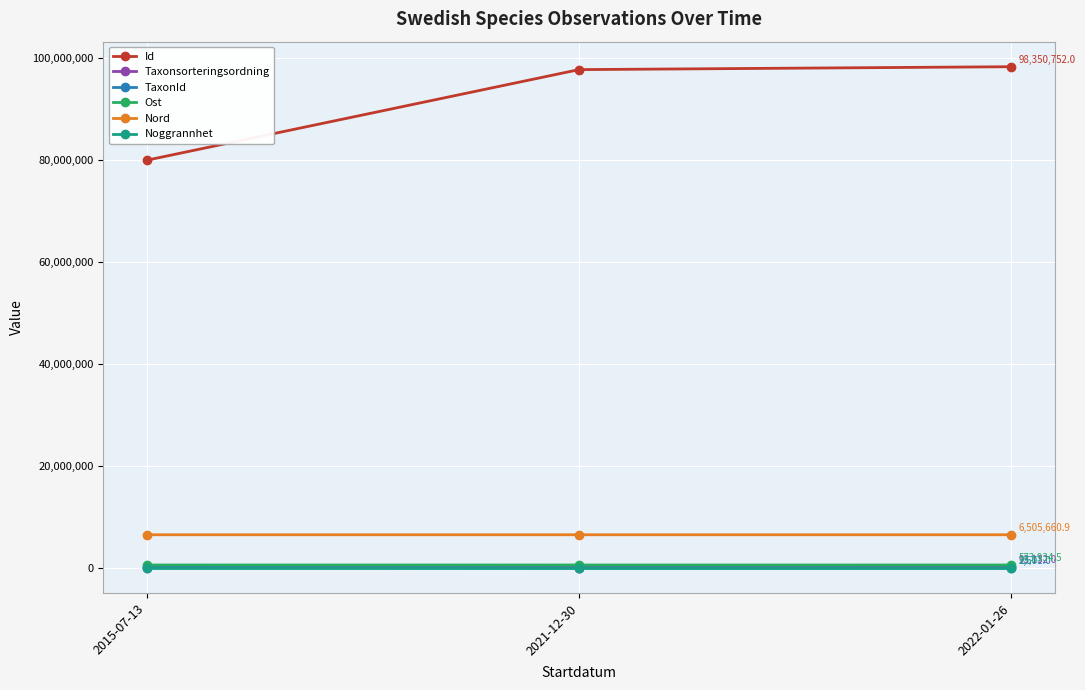

Where is Id nearest to the value 89175854?

2021-12-30